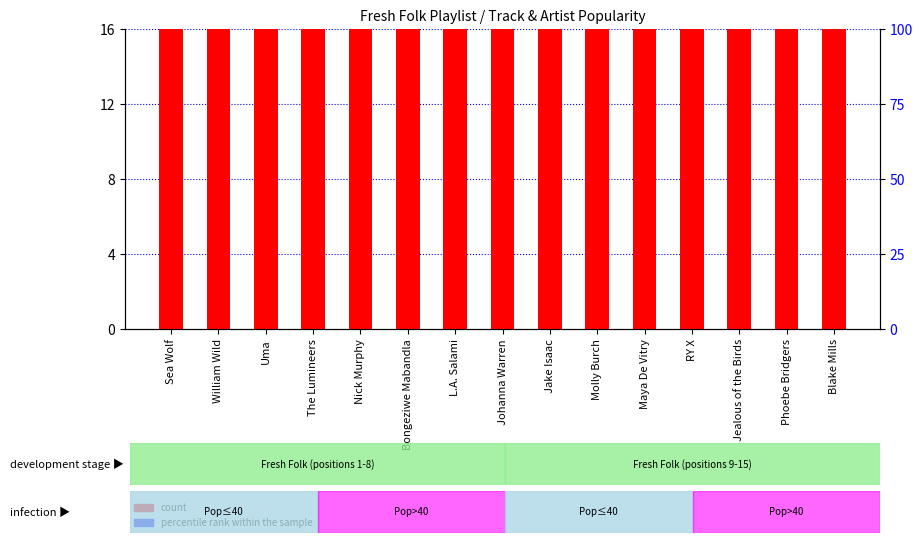

What are all the series names shown in the legend?

count, percentile rank within the sample